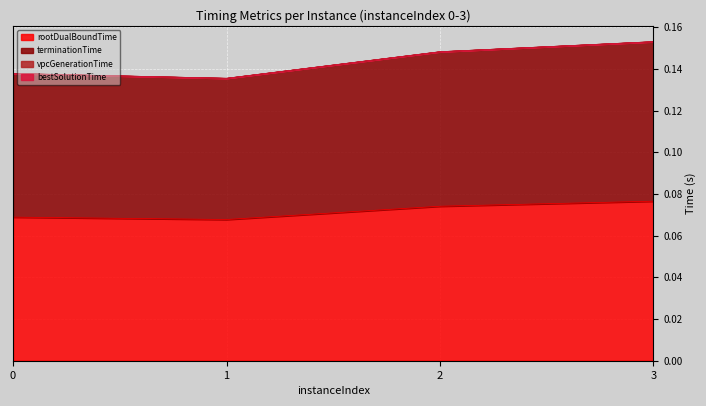

True or false: rootDualBoundTime and terminationTime intersect in this chart.

False